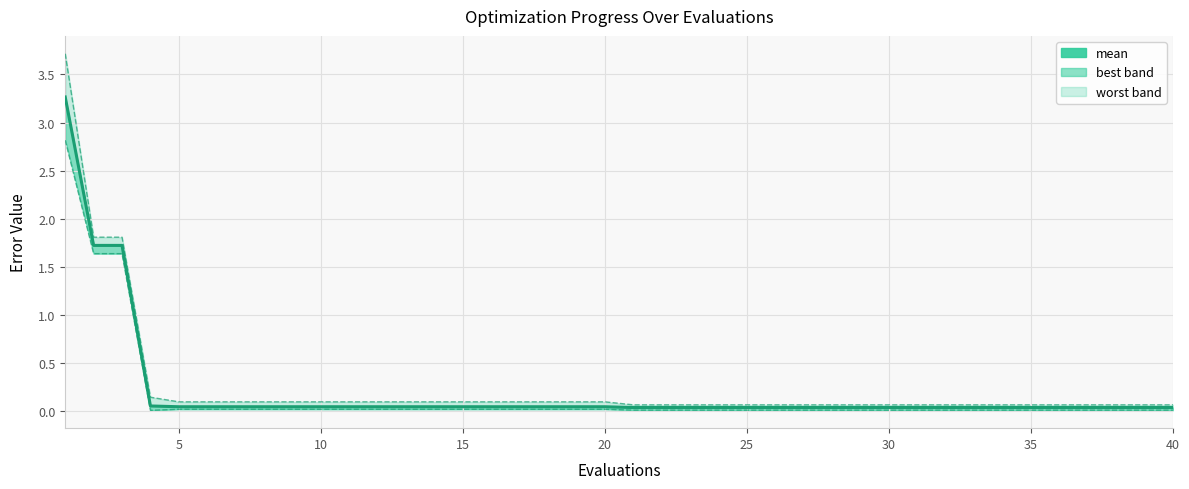

What is the difference between the maximum and second lowest values in the worst (line) series?

3.6